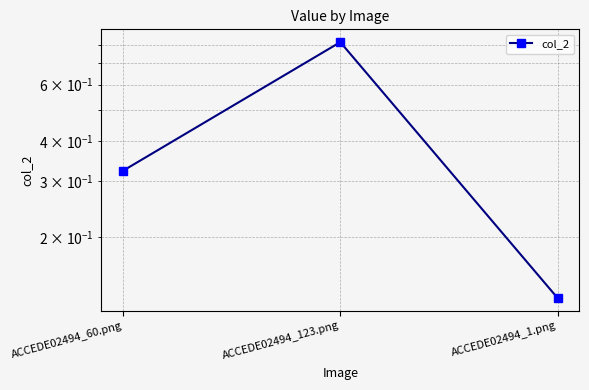

How many values are between 0 and 1?

3